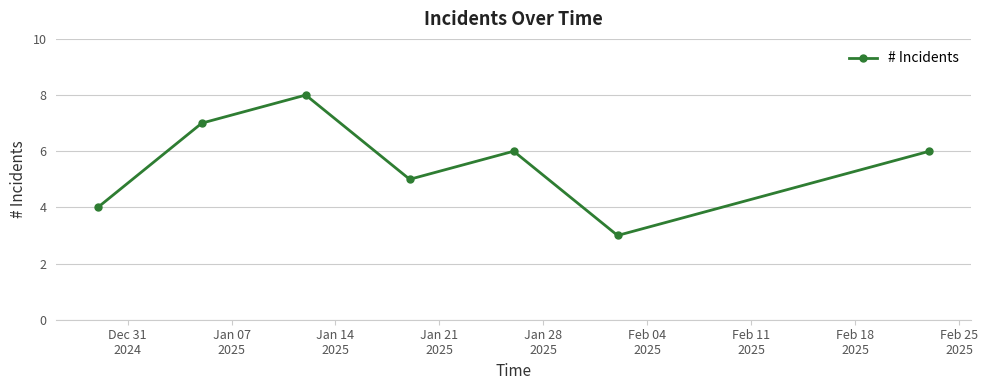

What is the greatest value displayed?

8